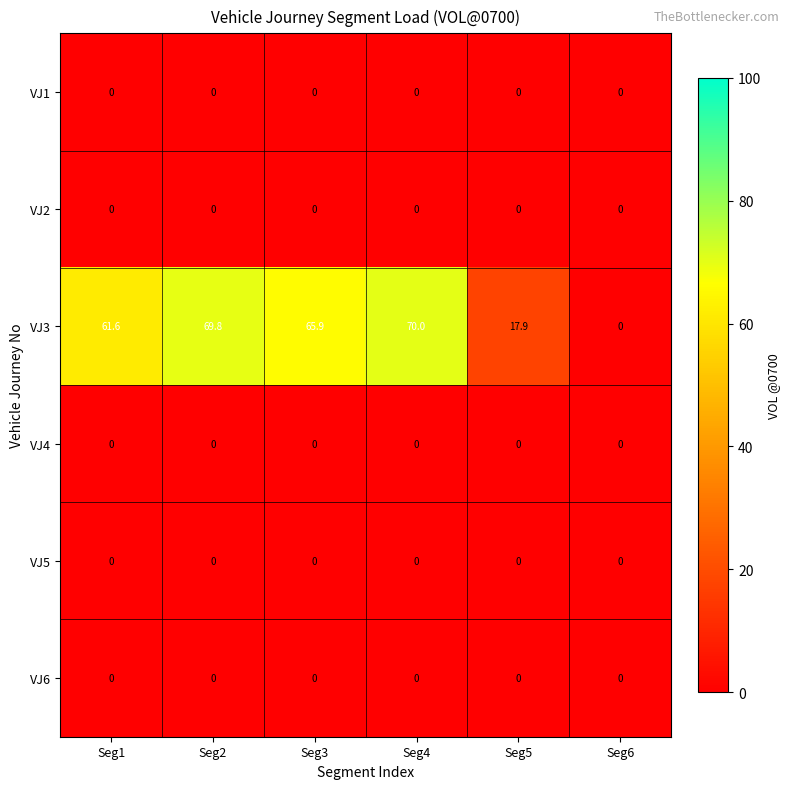

At how many categories does at least one series exceed 60?

4